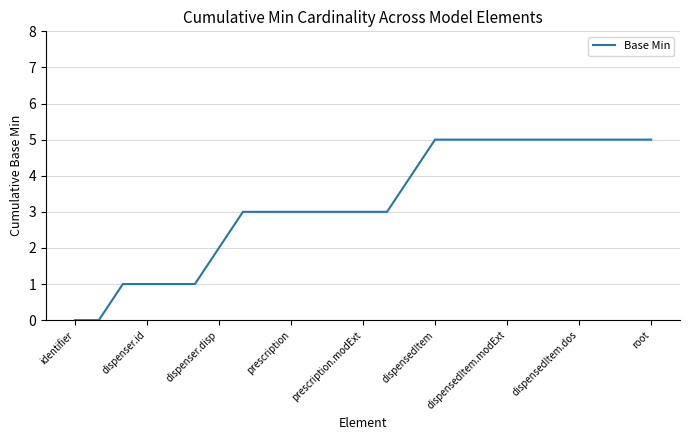

What is the greatest value displayed?

5